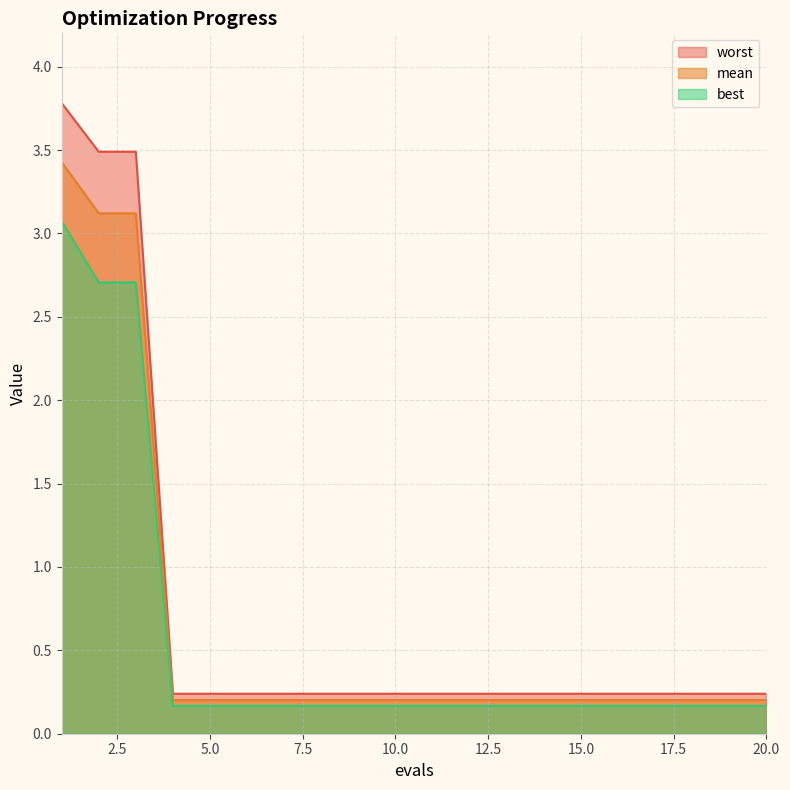

The value of mean at 17 is 0.2. True or false?

True